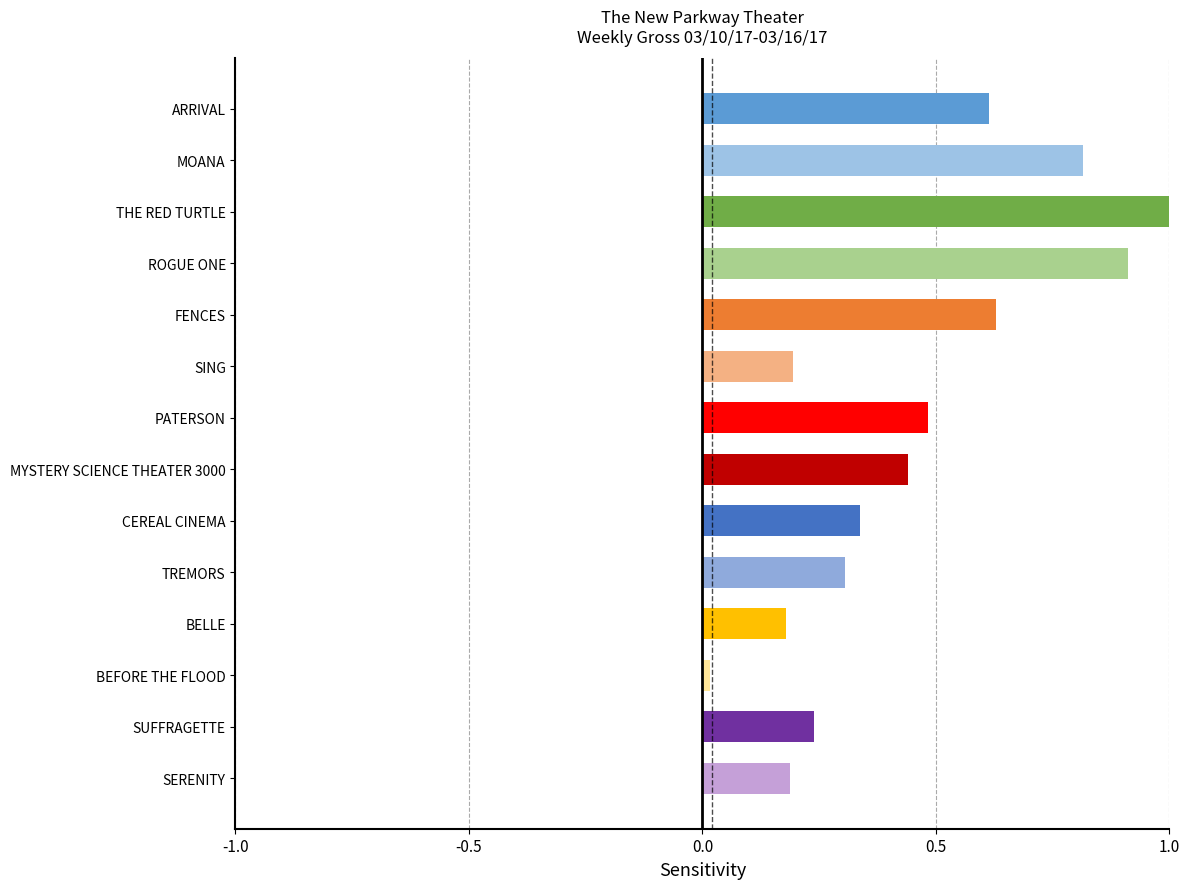

Read the value at PATERSON.

0.5